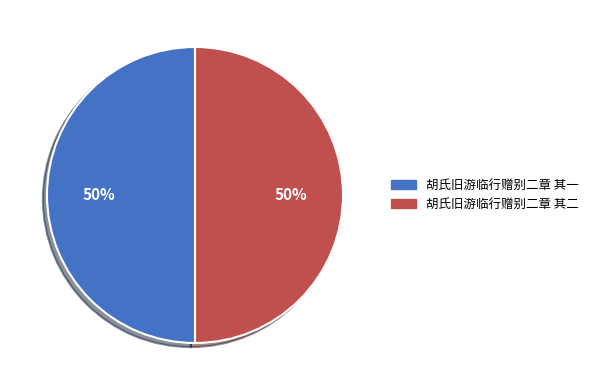

Is it true that 胡氏旧游临行赠别二章 其一 is 64% of the pie?

False